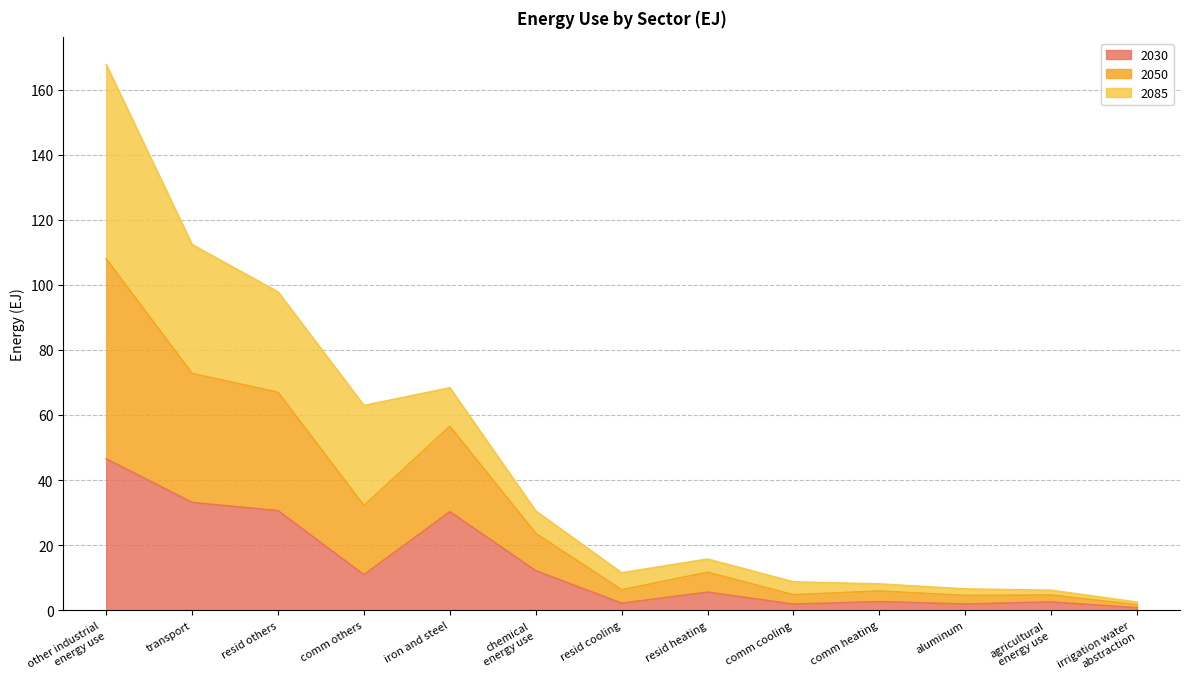

Is it true that 2030 equals 5.6 at resid heating?

True